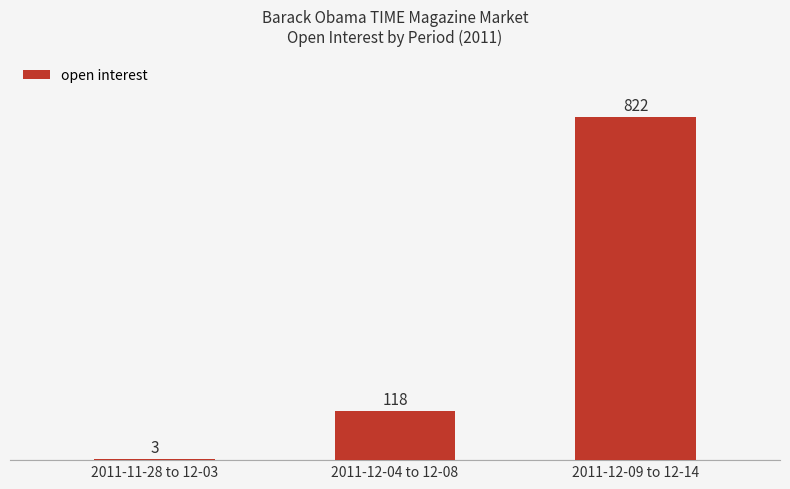

Reading left to right, list all the values displayed in this chart.

2011-11-28 to 12-03=3	2011-12-04 to 12-08=118	2011-12-09 to 12-14=822